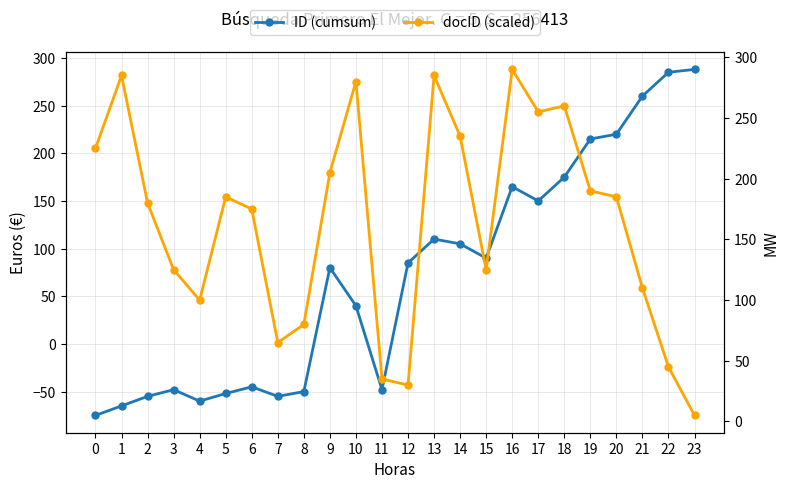

Read the docID (scaled) value at 11, to the nearest 50.

50